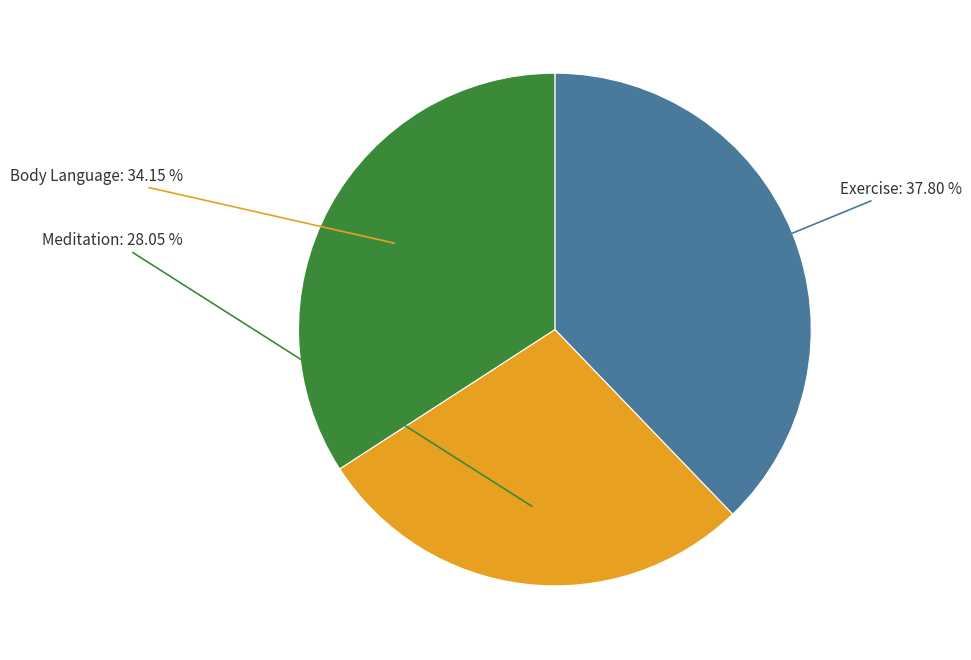

The Body Language slice represents 14% of the pie. True or false?

False